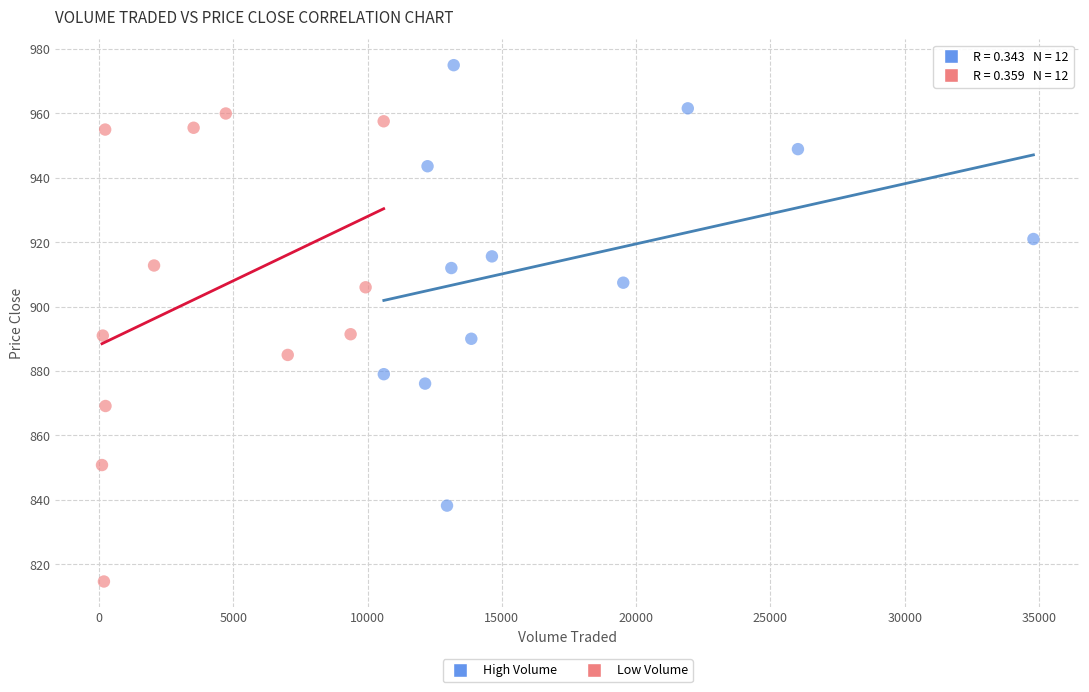

Which series has the widest spread of Y values?

Low Volume